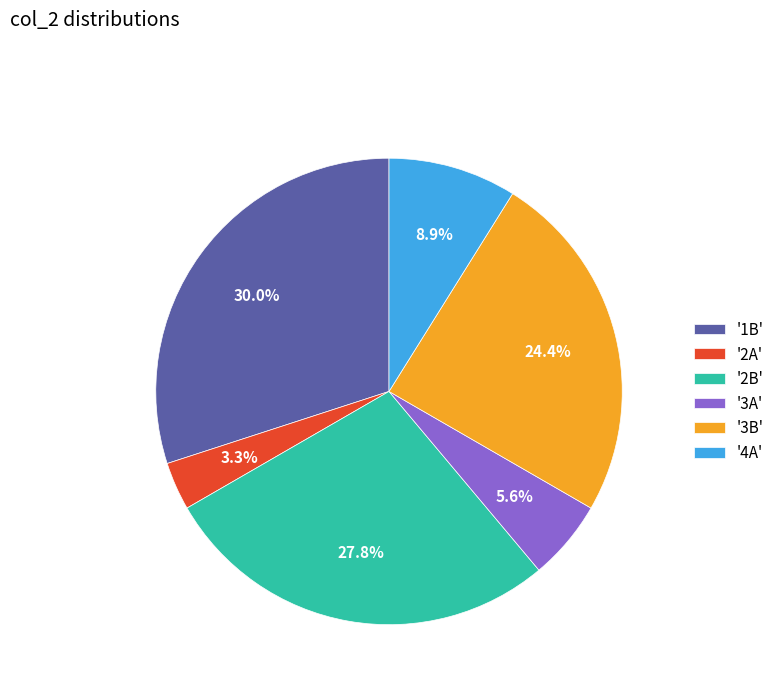

Rank the categories by value from highest to lowest.

'1B', '2B', '3B', '4A', '3A', '2A'